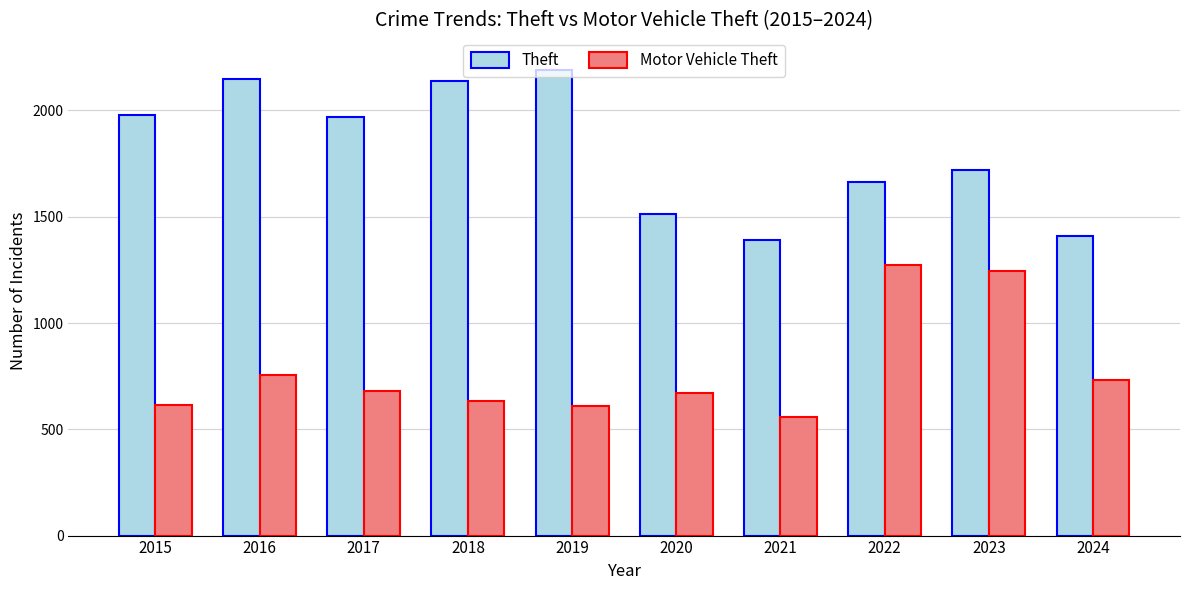

True or false: Motor Vehicle Theft has a value of 1356 at 2016.

False